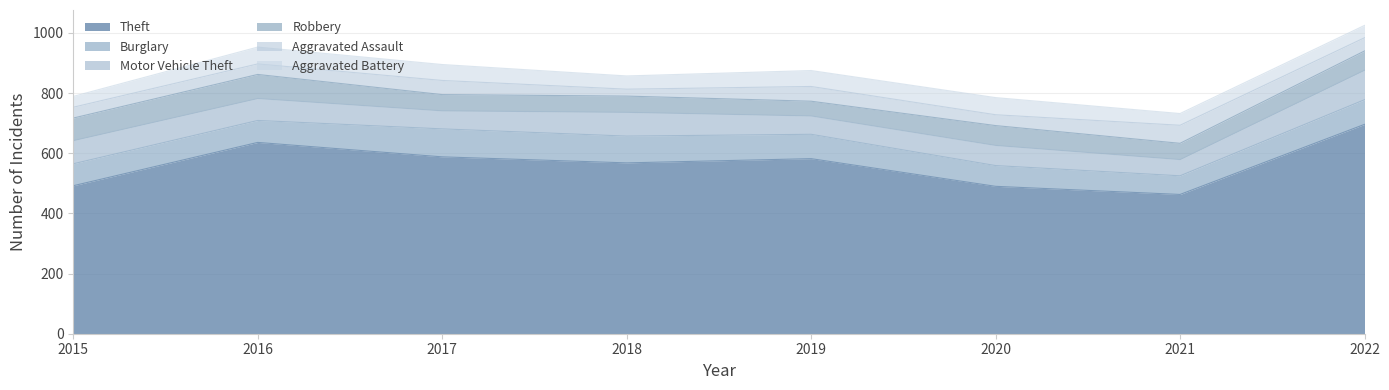

Is it true that Motor Vehicle Theft equals 106 at 2017?

False